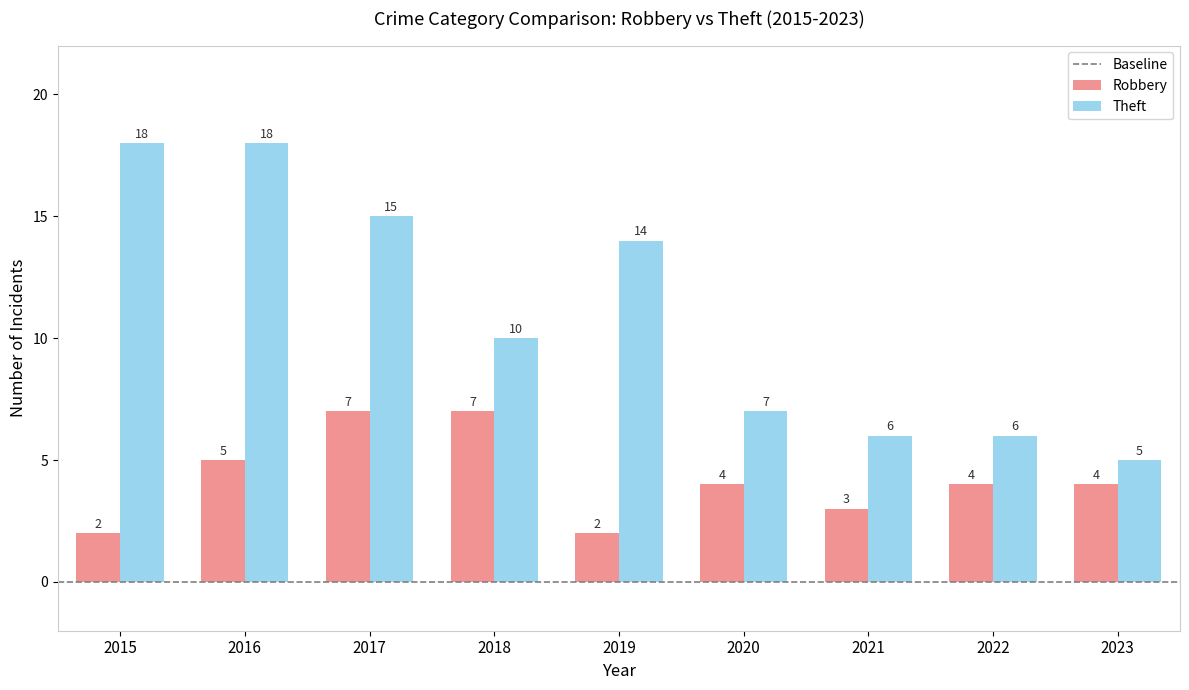

How many bars are there in total?

18